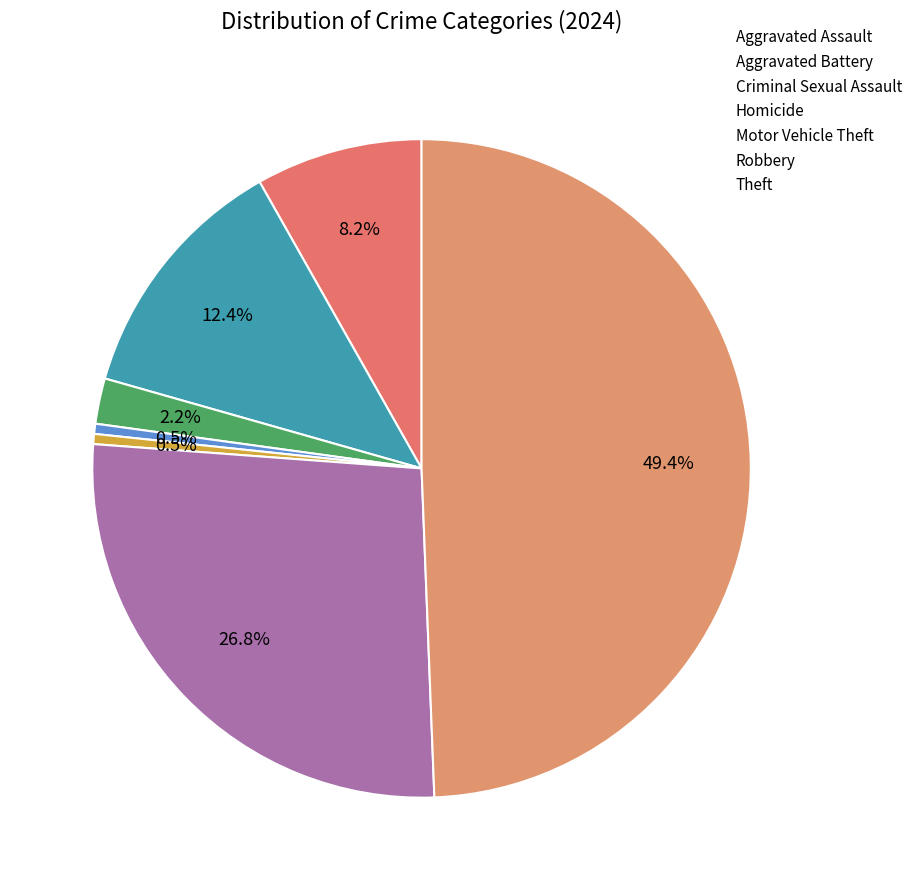

What is the ratio of the value at Aggravated Battery to the value at Criminal Sexual Assault?

5.6